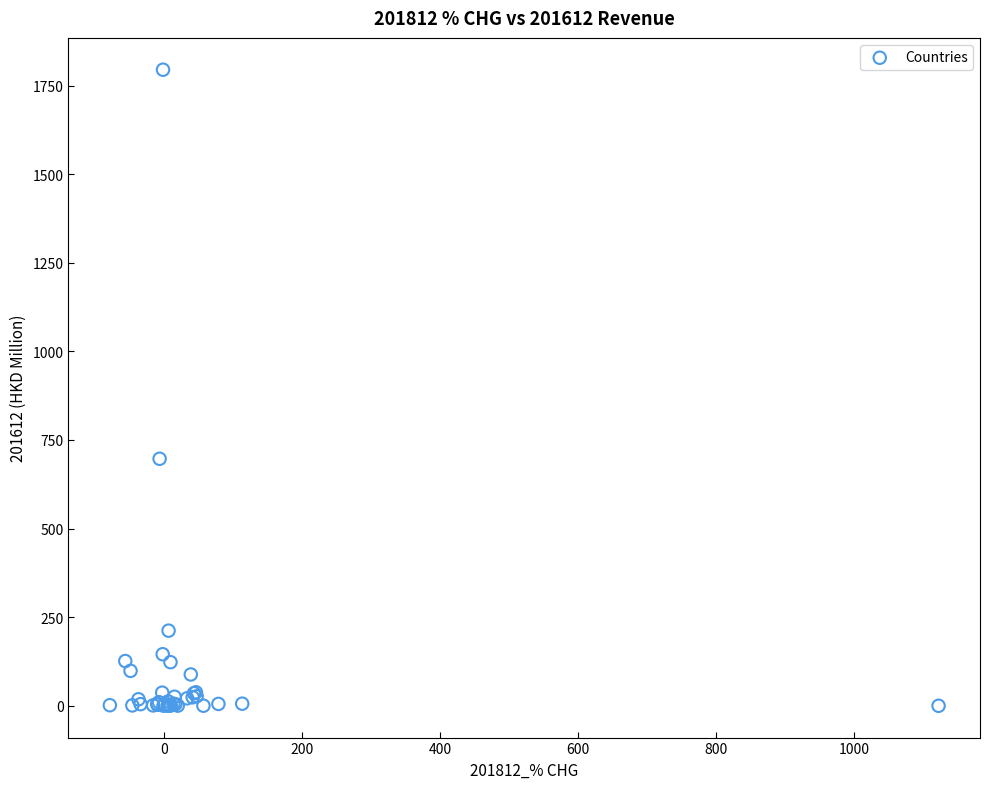

What Y value in the scatter plot is closest to 897?

697.0